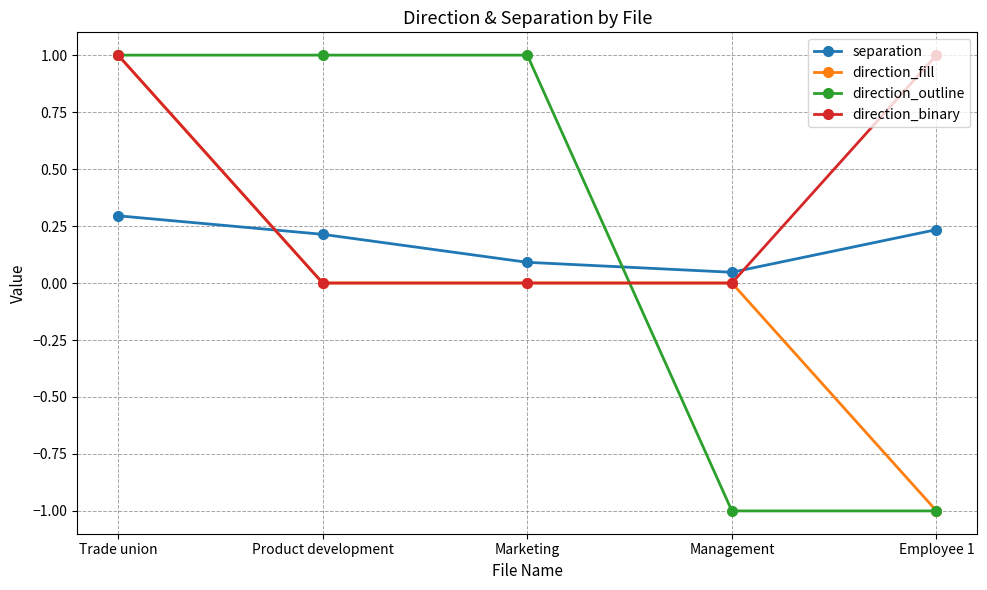

What is the smallest value displayed?

-1.0